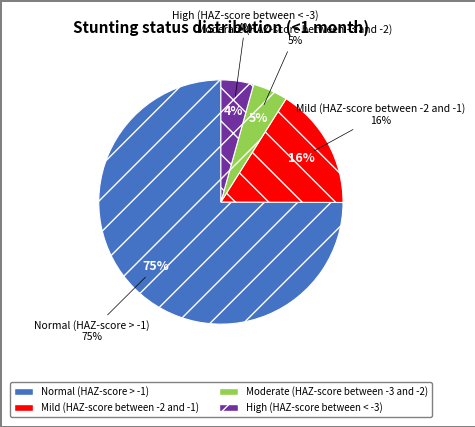

True or false: Moderate (HAZ-score between -3 and -2) accounts for 1% of the total.

False